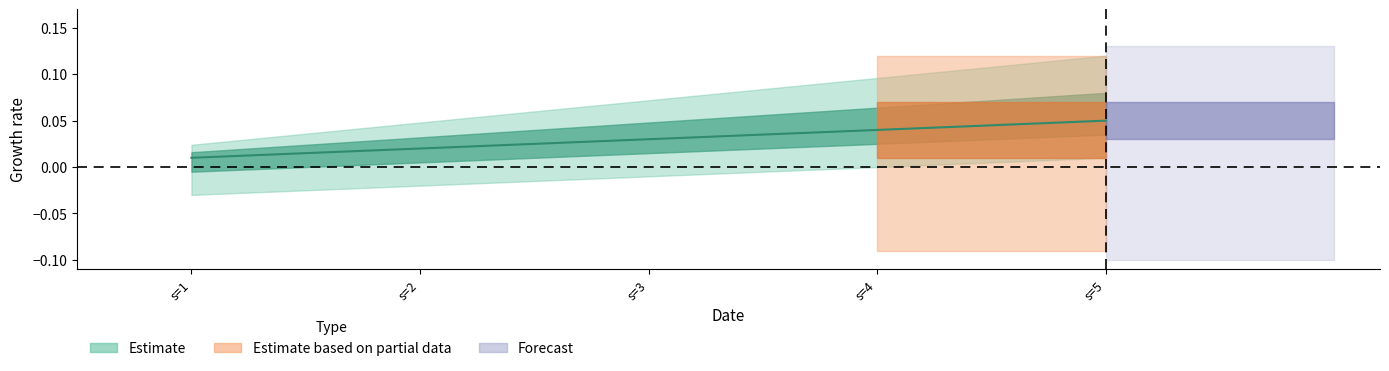

How many data points does each series have?

5